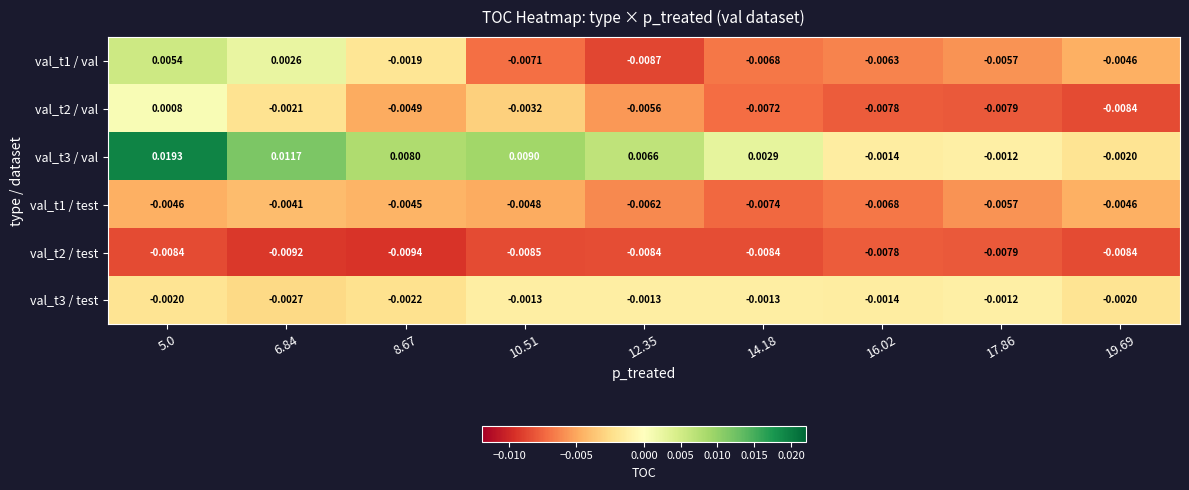

Is the value of val_t3 / test at 12.35 greater than the value of val_t1 / val at 16.02?

Yes